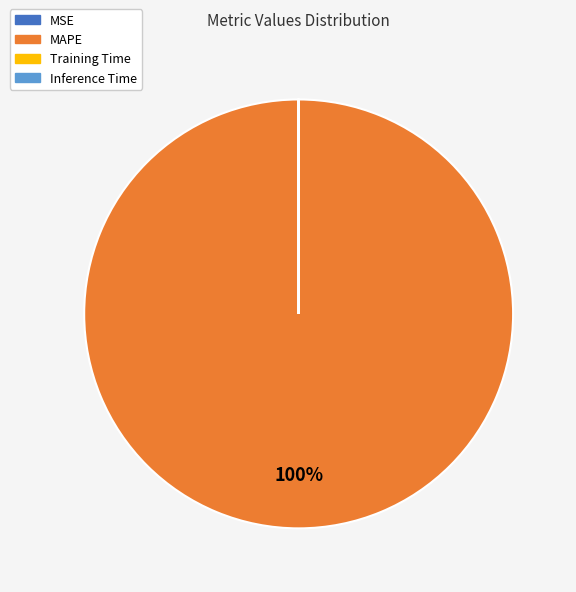

Which slice represents more than half of the pie?

MAPE